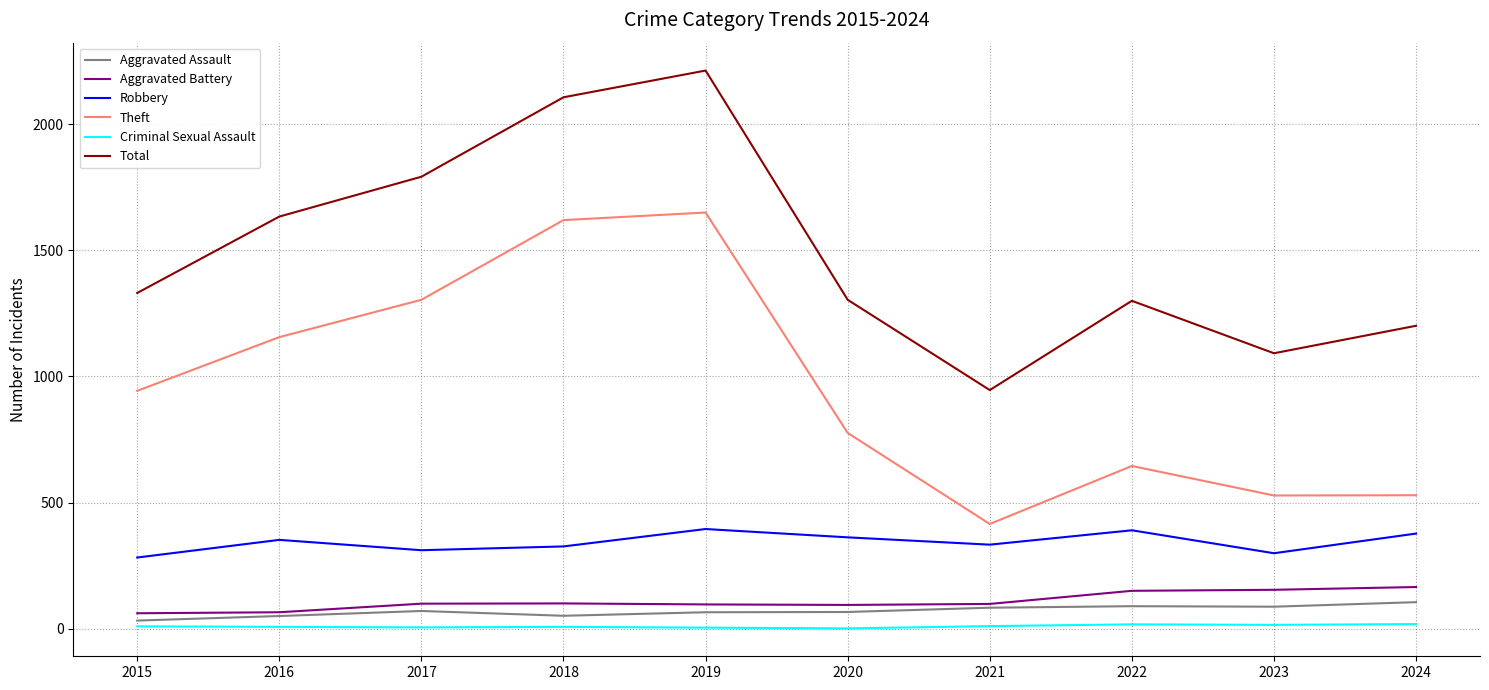

Where is Theft nearest to the value 1032?

2015